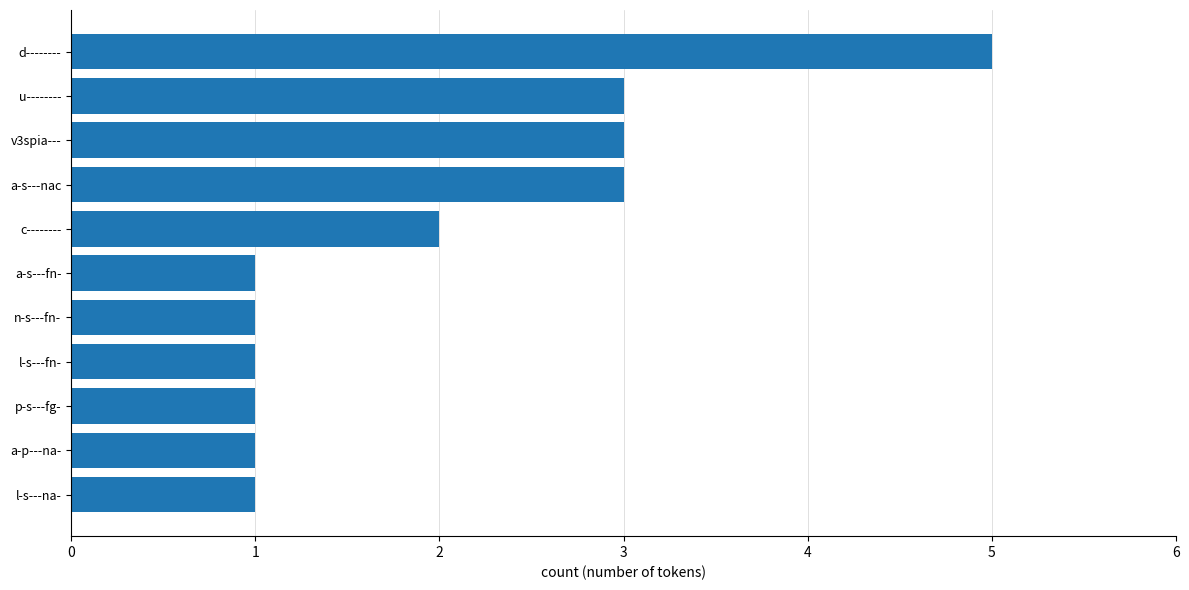

What is the change in value from c-------- to v3spia---?

+1